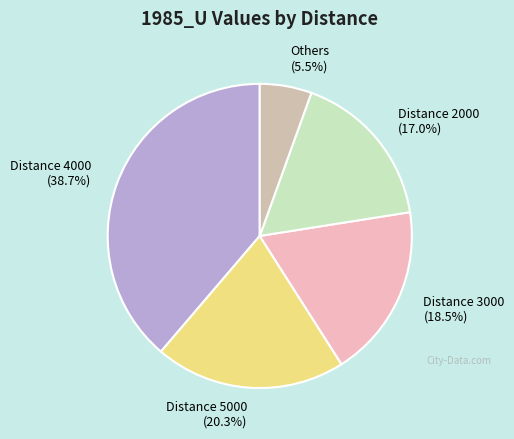

How many segments does this pie chart have?

5